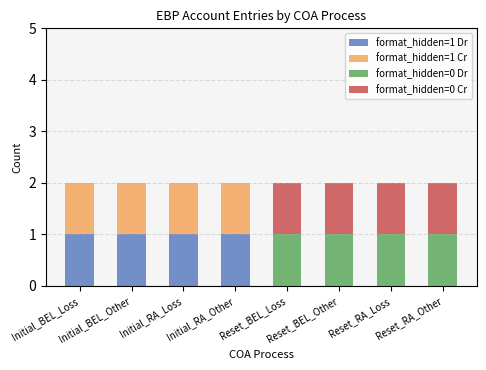

Are the bars horizontal?

No